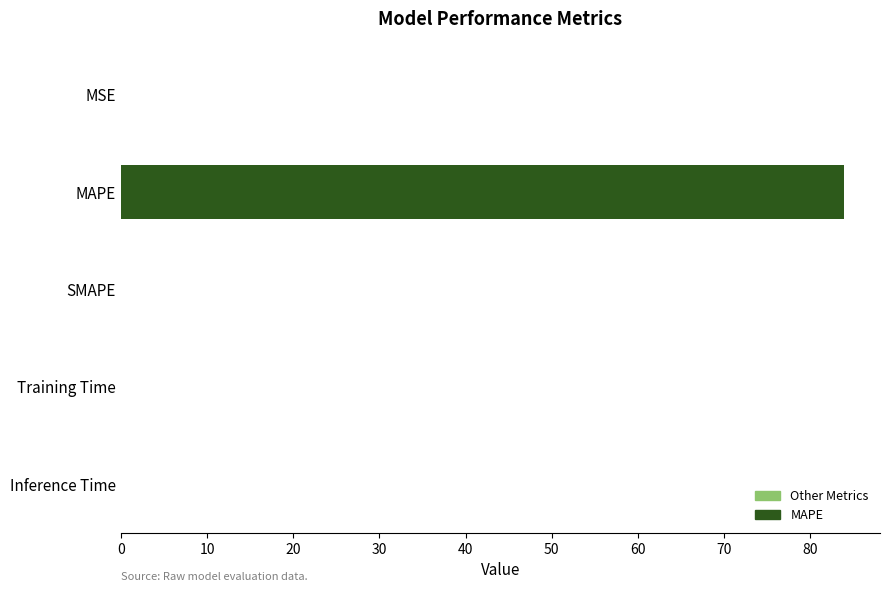

What is the average value?

16.8